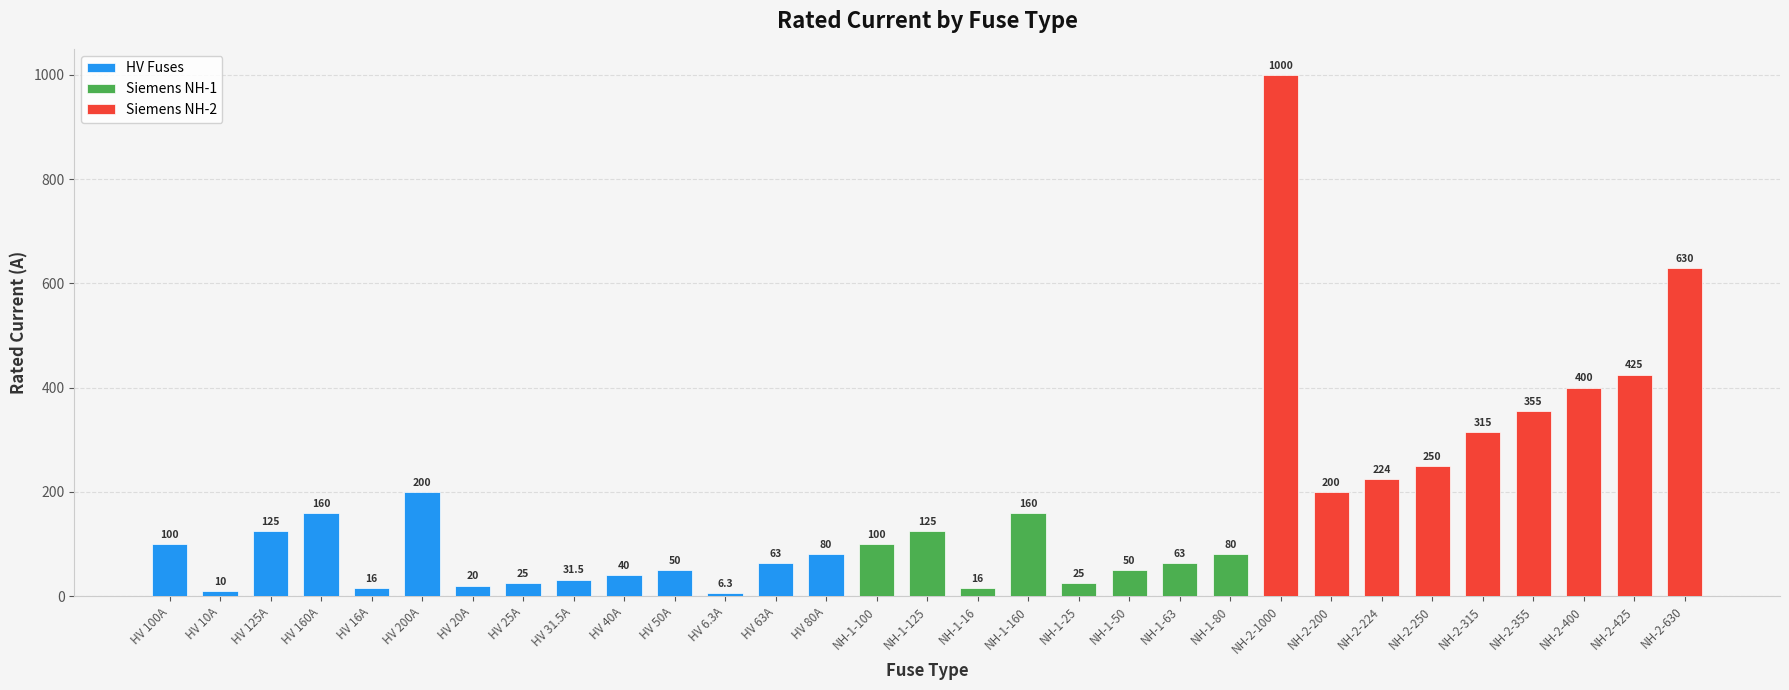

Rank the categories by value from highest to lowest.

NH-2-1000, NH-2-630, NH-2-425, NH-2-400, NH-2-355, NH-2-315, NH-2-250, NH-2-224, HV 200A, NH-2-200, HV 160A, NH-1-160, HV 125A, NH-1-125, HV 100A, NH-1-100, HV 80A, NH-1-80, HV 63A, NH-1-63, HV 50A, NH-1-50, HV 40A, HV 31.5A, HV 25A, NH-1-25, HV 20A, HV 16A, NH-1-16, HV 10A, HV 6.3A